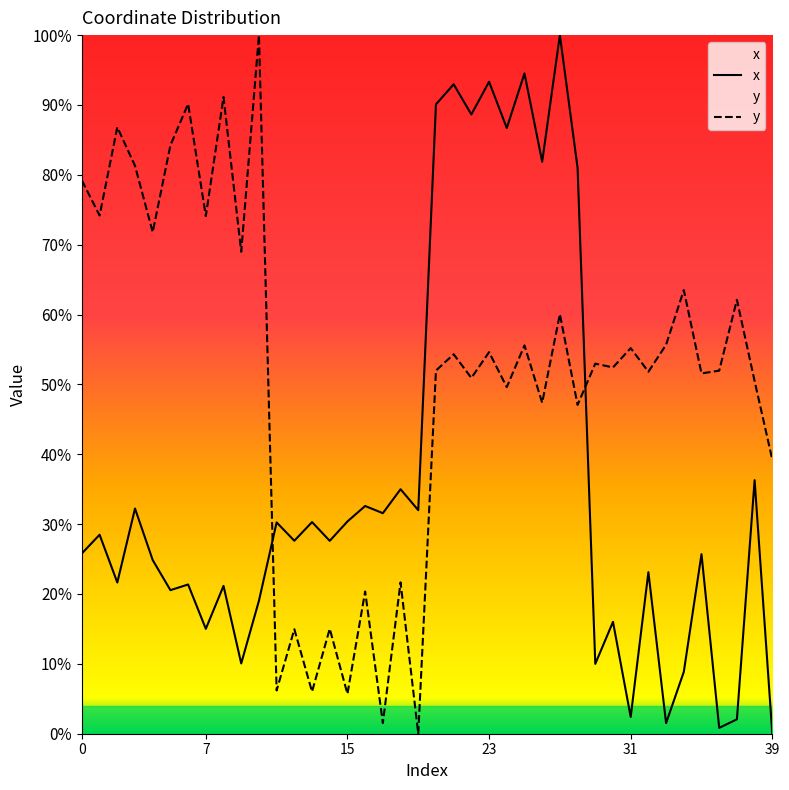

Is it true that x equals 0.4 at 38?

True